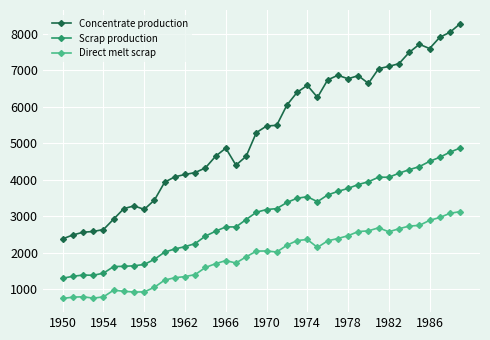

True or false: Concentrate production and Direct melt scrap cross at least once.

False